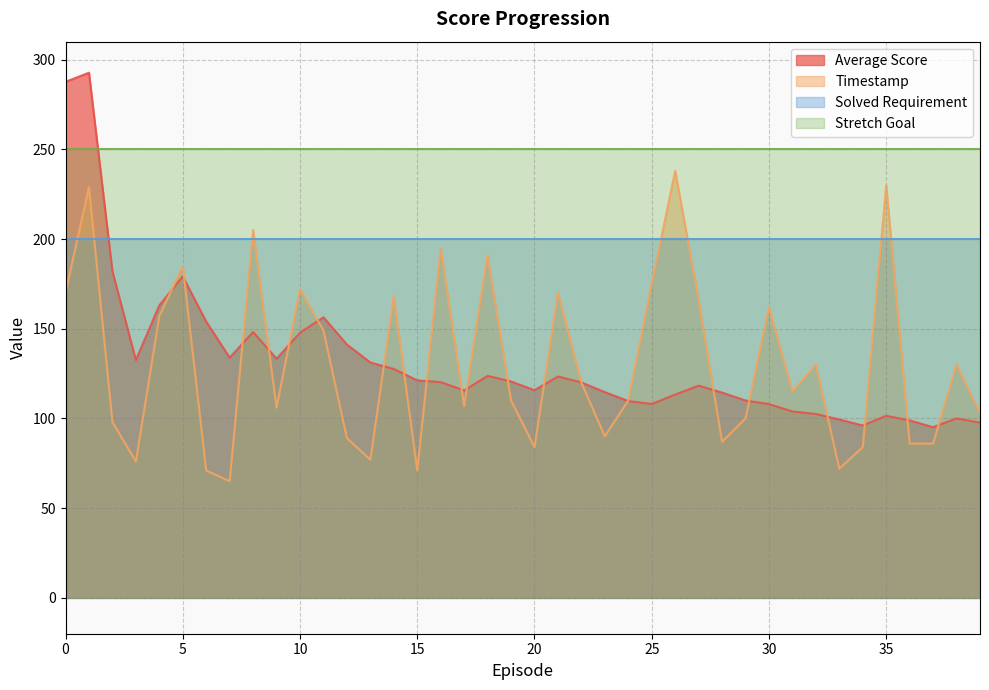

How many interior local valleys does the Timestamp series have?

11